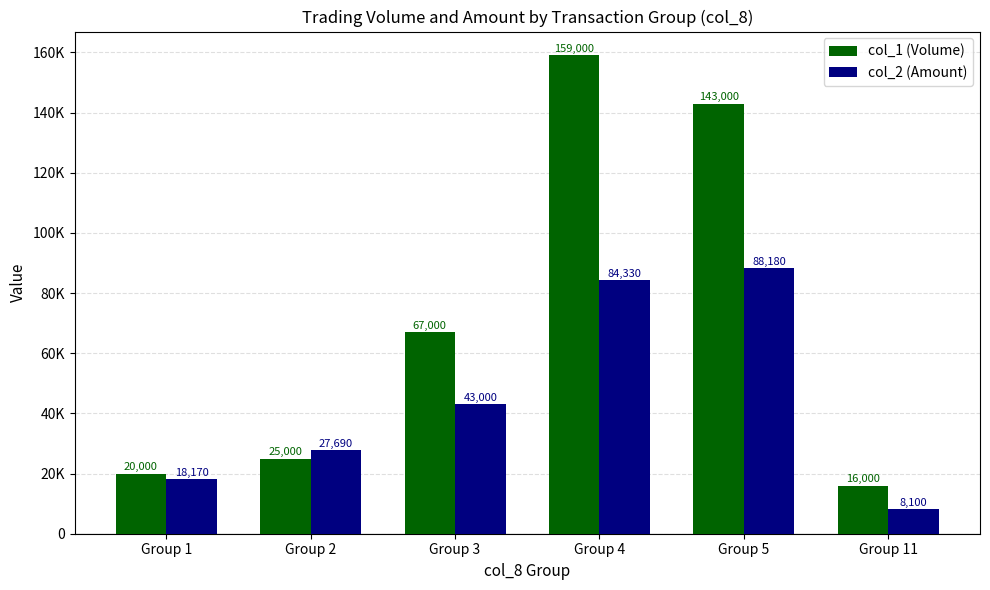

Read the col_1 (Volume) value at Group 1, to the nearest 10.

20000